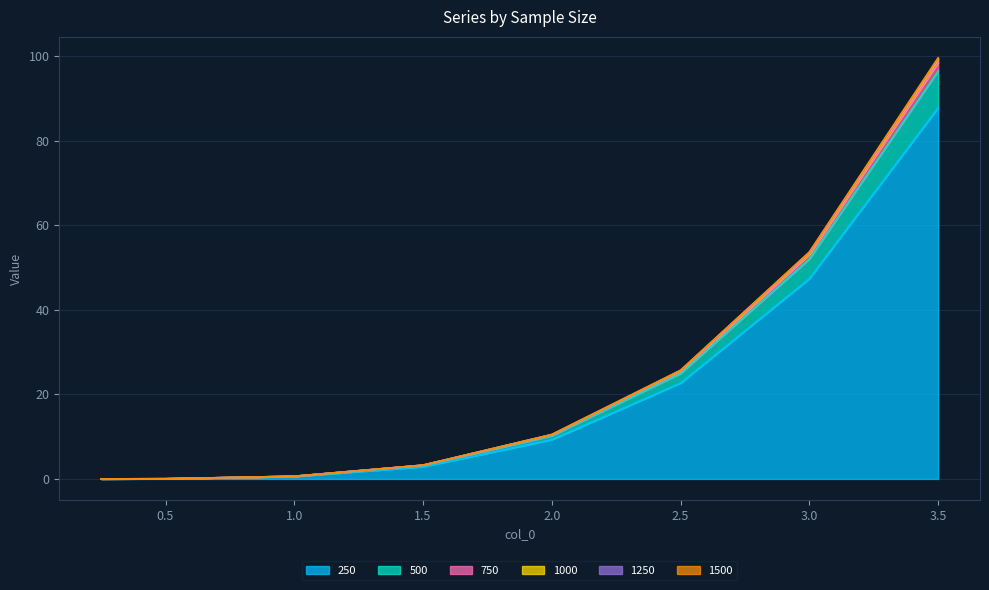

Which category has the highest value across all series?

3.5